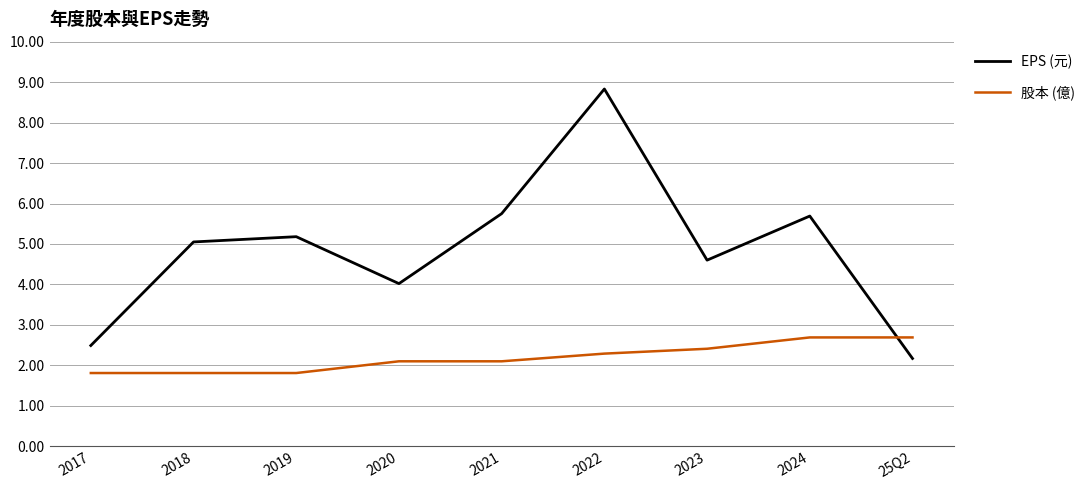

True or false: EPS (元) has a value of 2.5 at 2017.

True